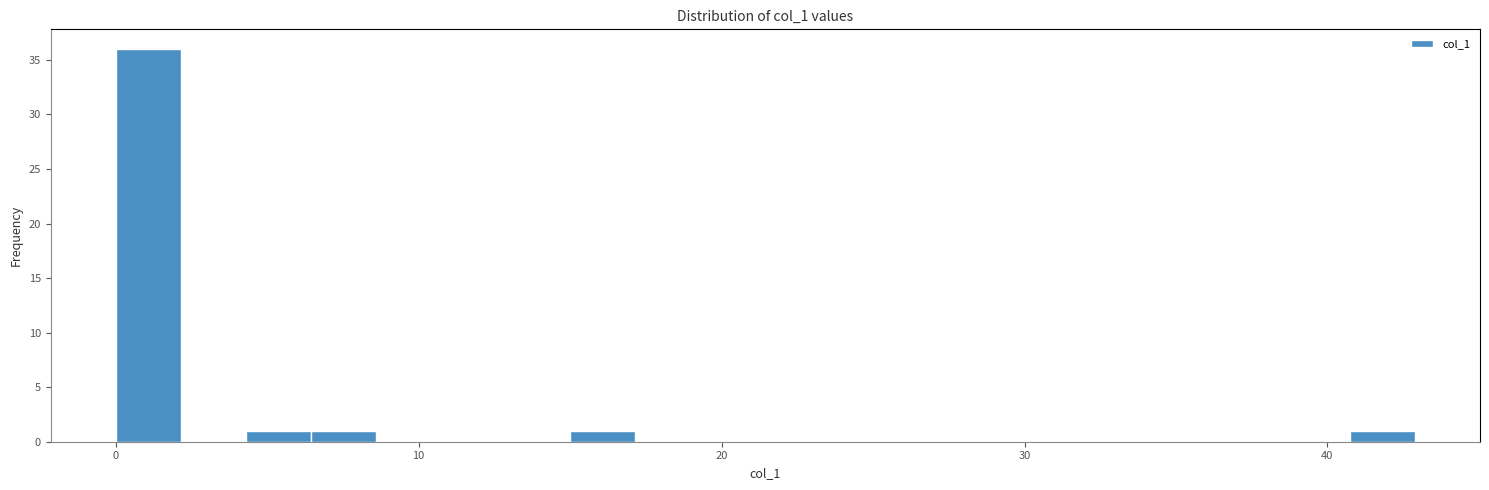

Around what value on the x-axis is the tallest bar? Give the approximate position of its centre, as read against the axis.

1